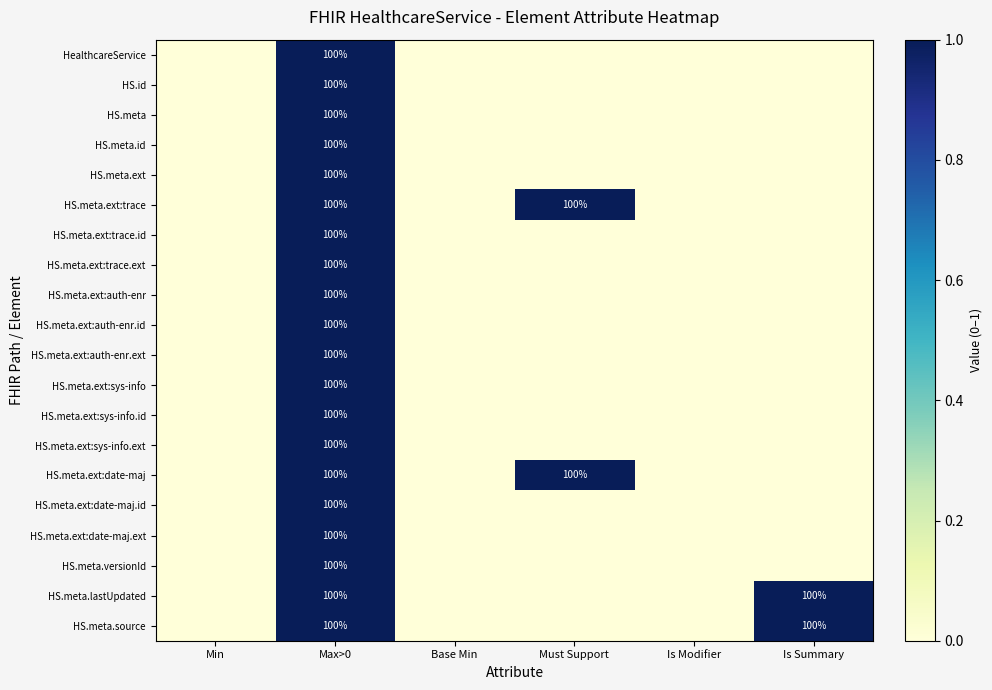

What is the total value across all series at Max>0?

2000